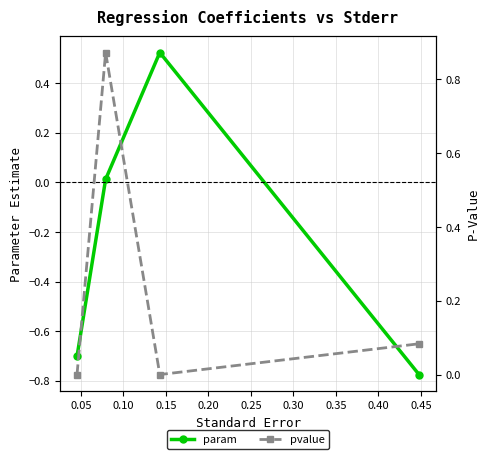

Reading left to right, what are all the values shown in this chart?

param: -0.7	0.0	0.5	-0.8
pvalue: 0.0	0.9	0.0	0.1